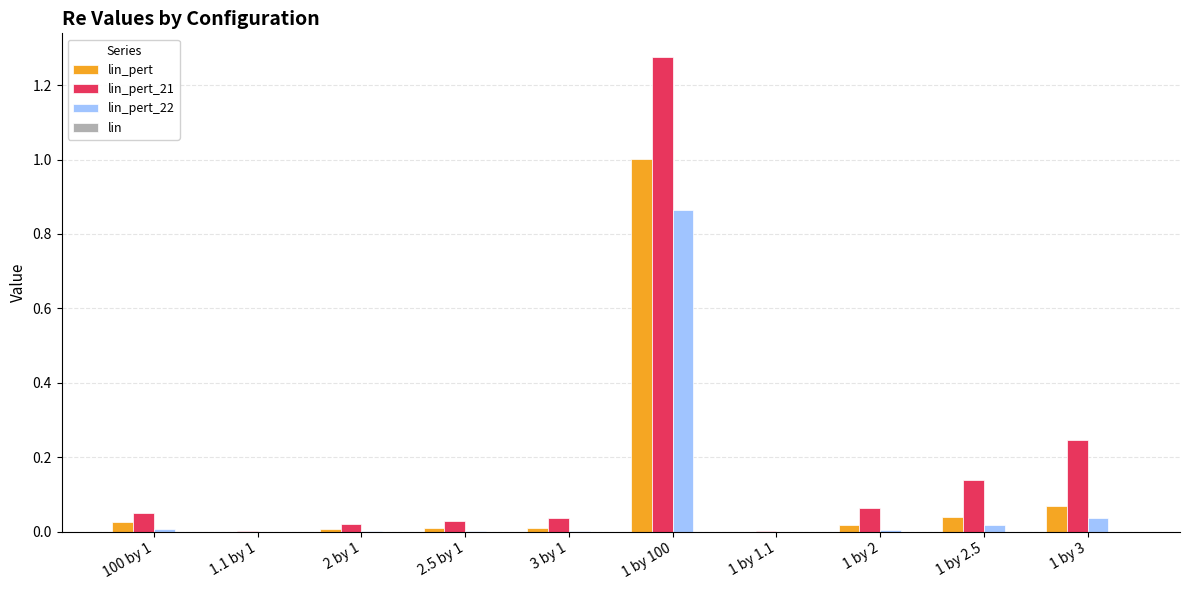

Does the chart contain stacked bars?

No